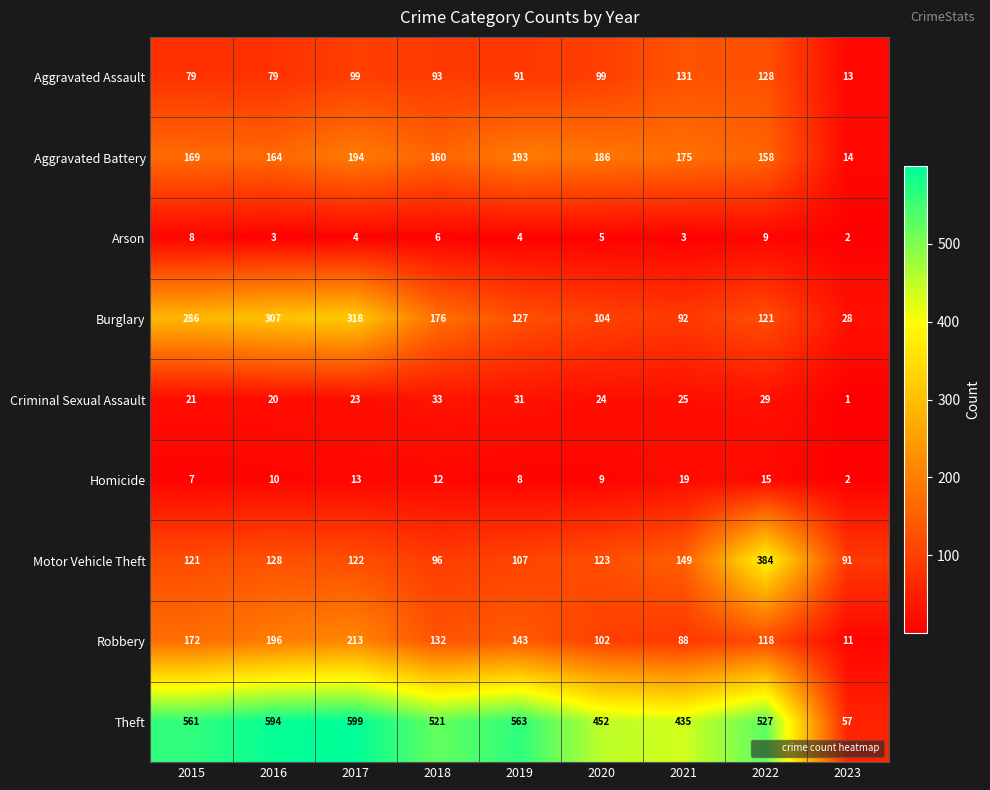

What is the average value of the Criminal Sexual Assault series?

23